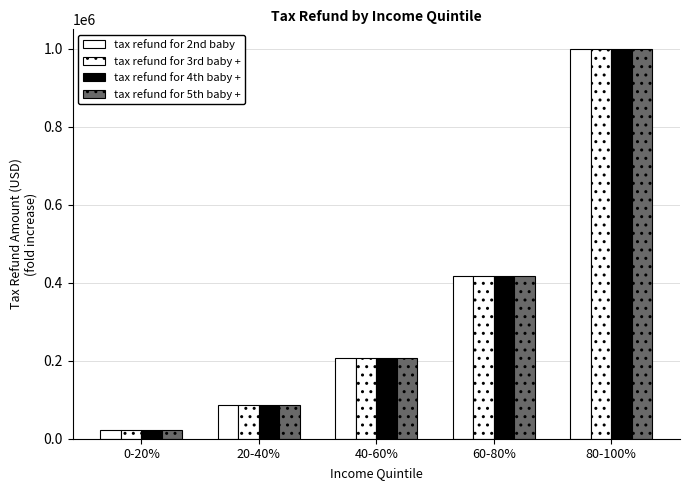

How many bars are there in total?

20